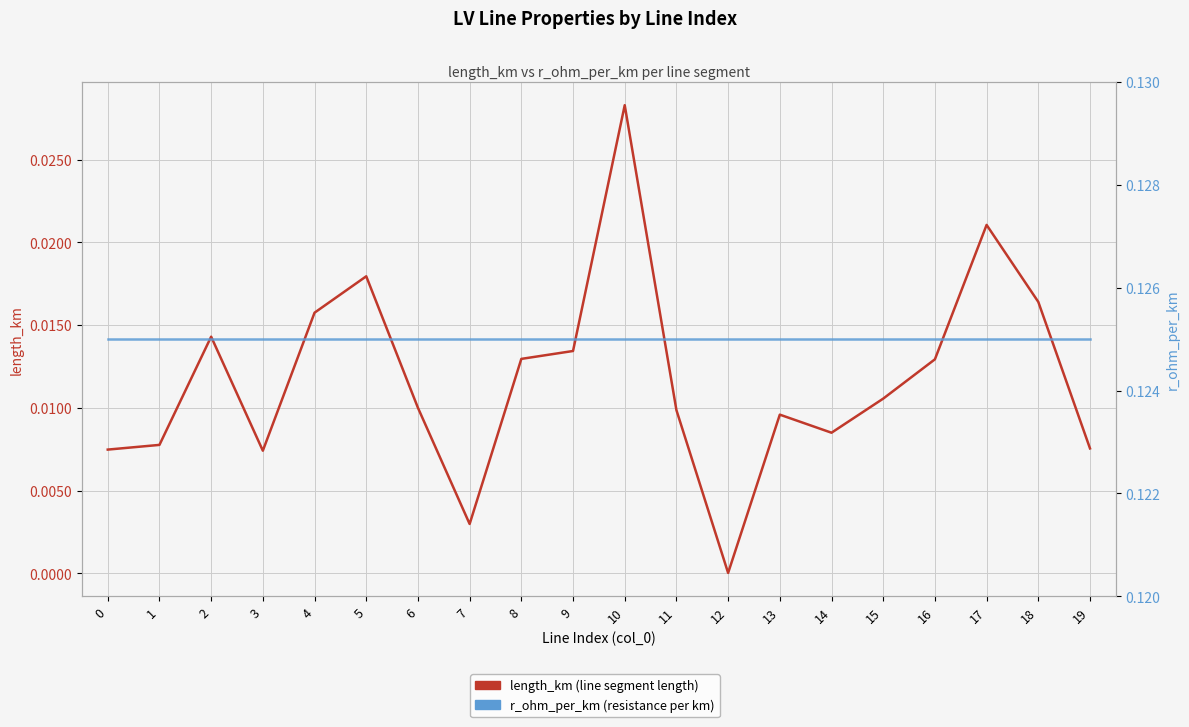

How many lines are shown in the chart?

2